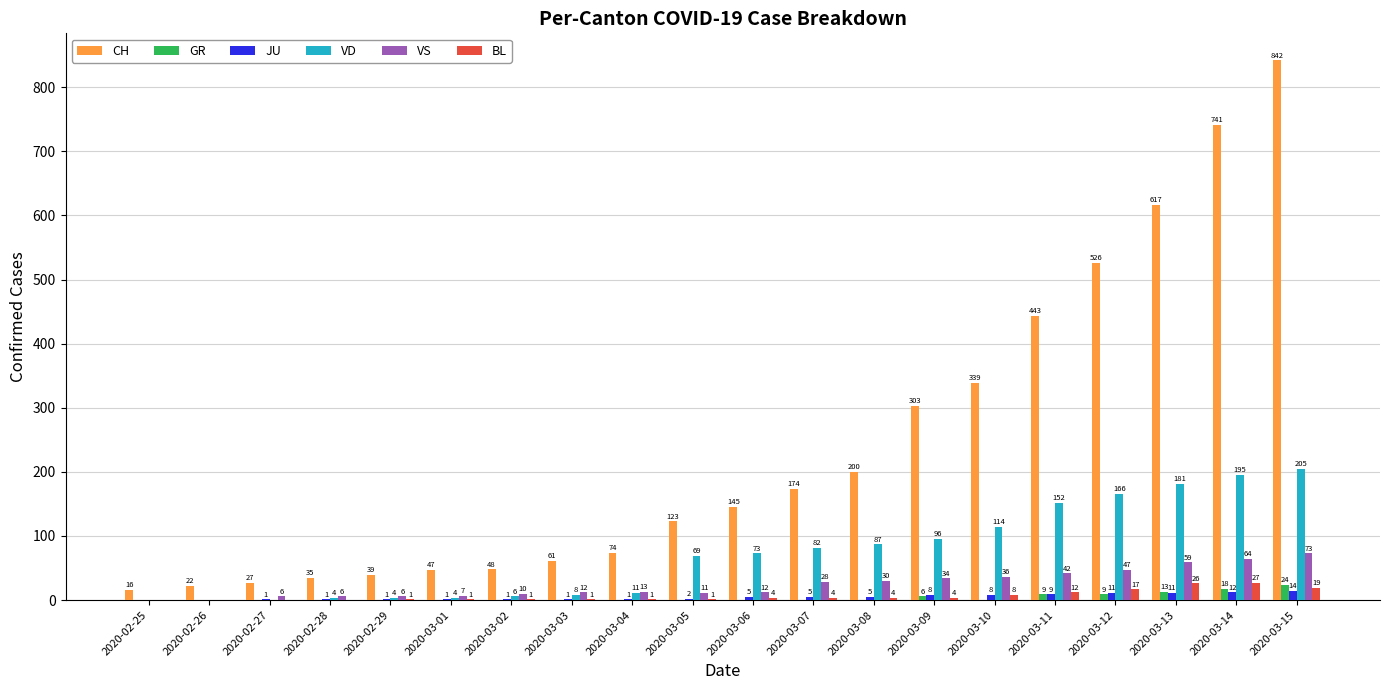

At which category is the sum across all series the highest?

2020-03-15